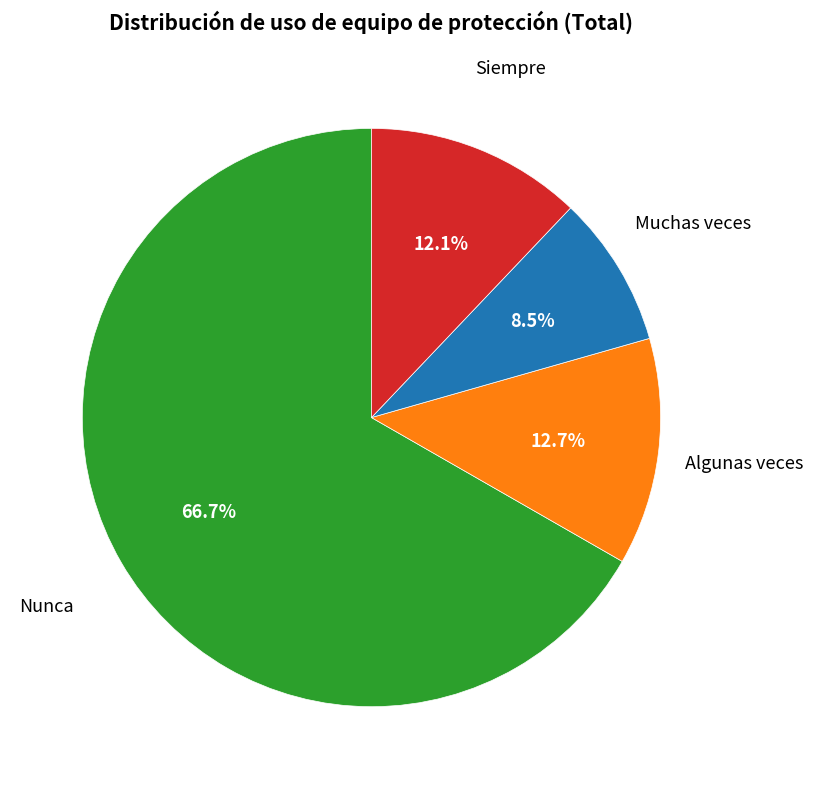

Count the number of slices in the pie.

4